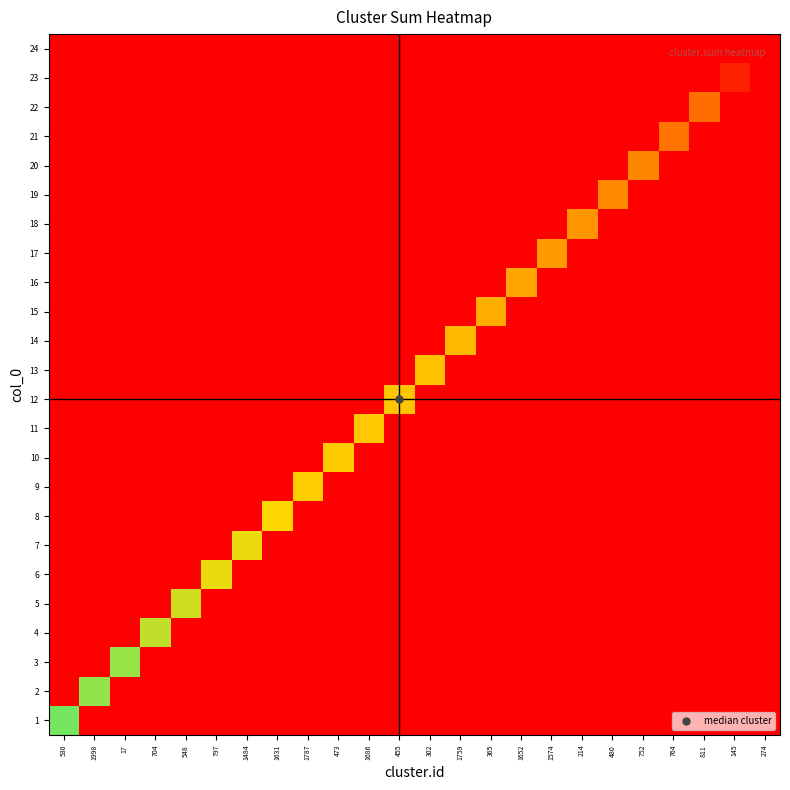

How many series are shown in this chart?

24